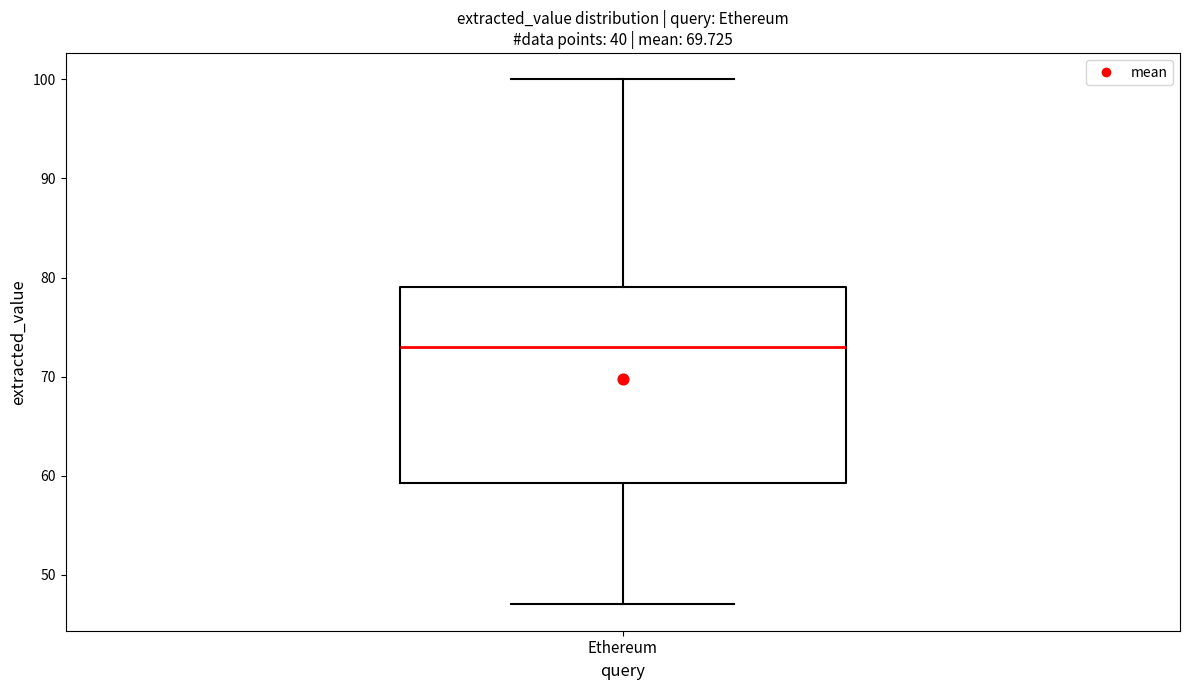

Where is the lower edge of the box for Ethereum on the y-axis? The values are not printed on the chart, so give them approximately, as read against the axis.

59